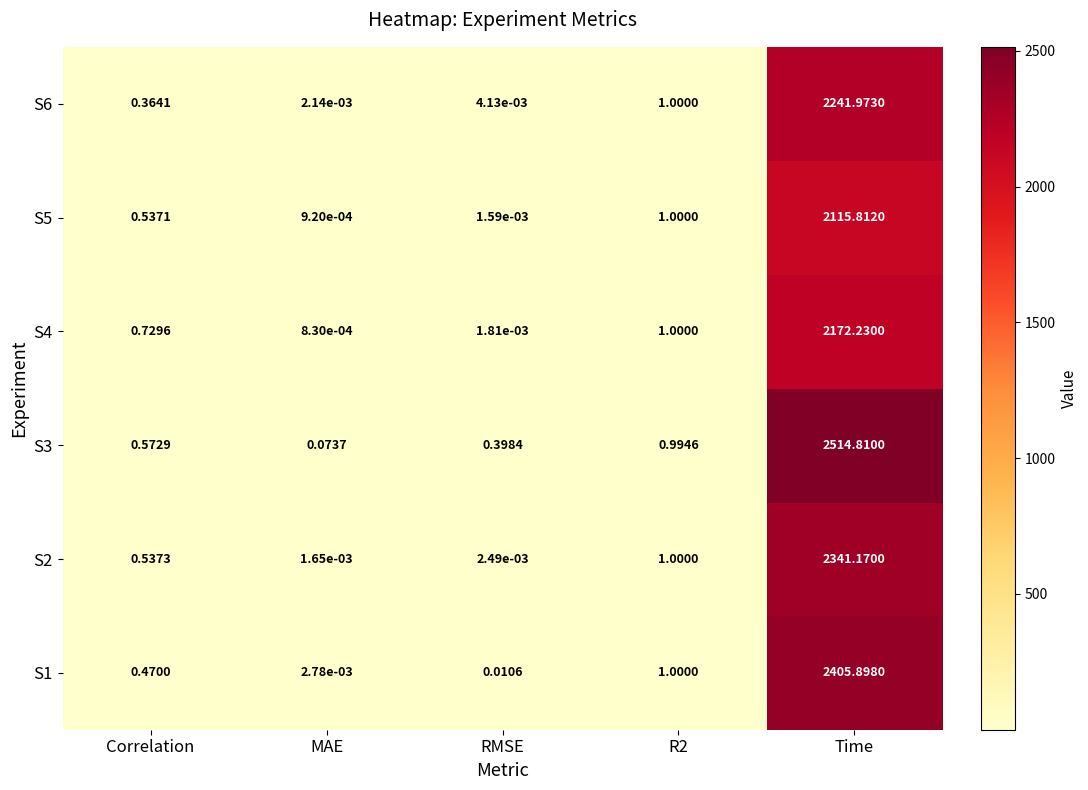

Is the value of S5 at MAE greater than the value of S1 at RMSE?

No